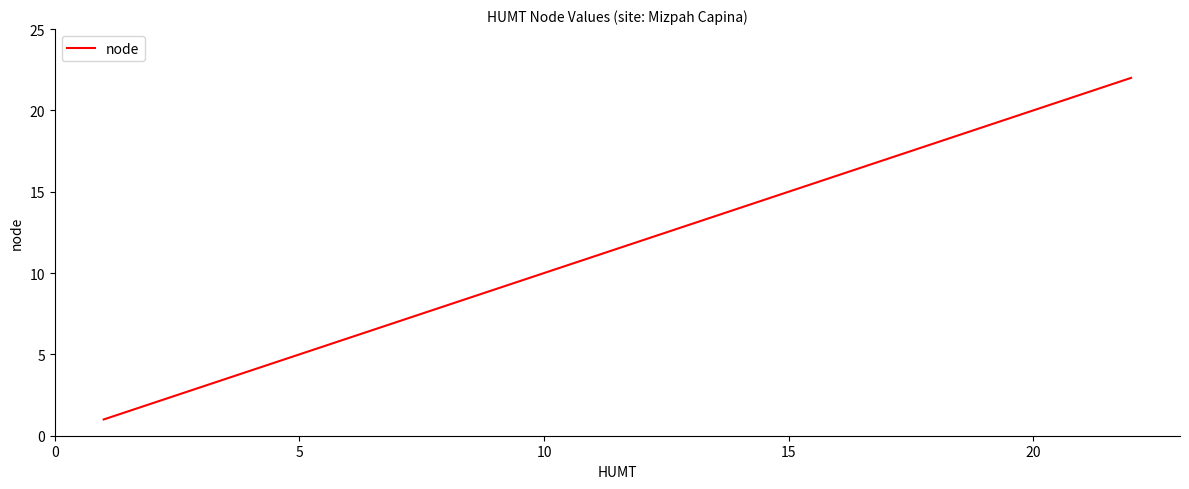

What is the maximum value shown in the chart?

22